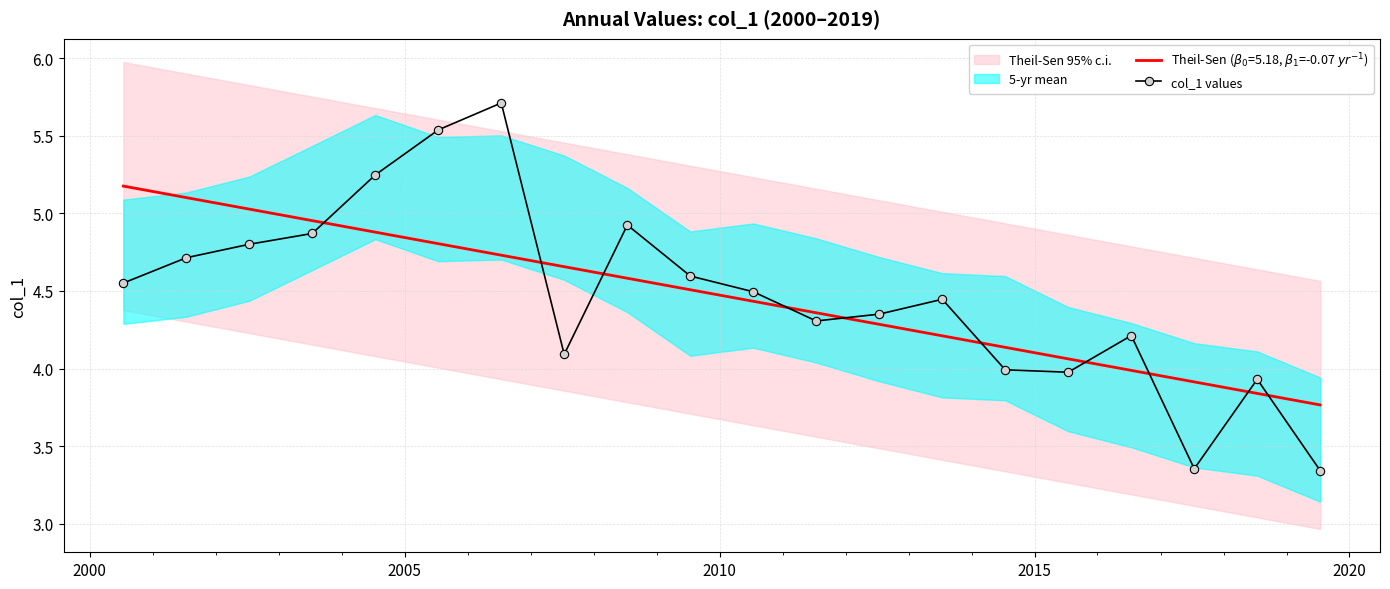

The chart shows a value of 2.1 at 14. True or false?

False